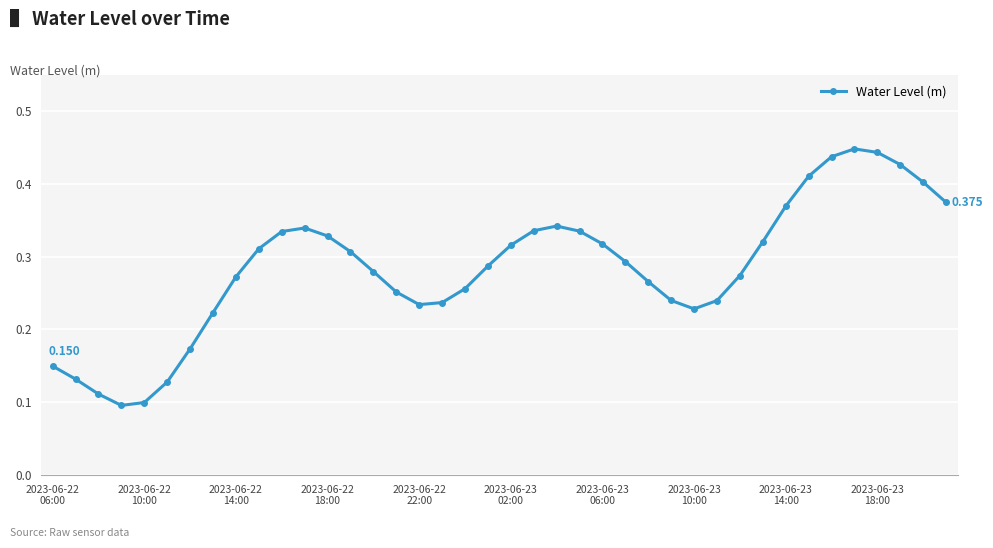

What is the minimum value shown in the chart?

0.1